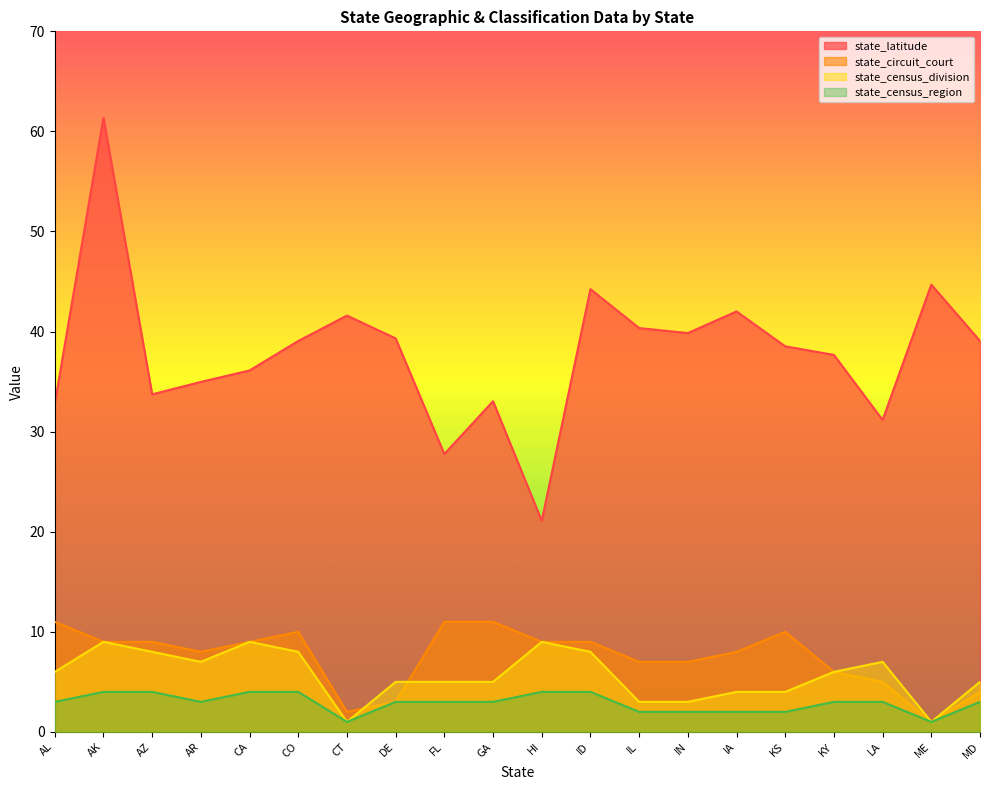

How many state_circuit_court values are between 6 and 10?

12